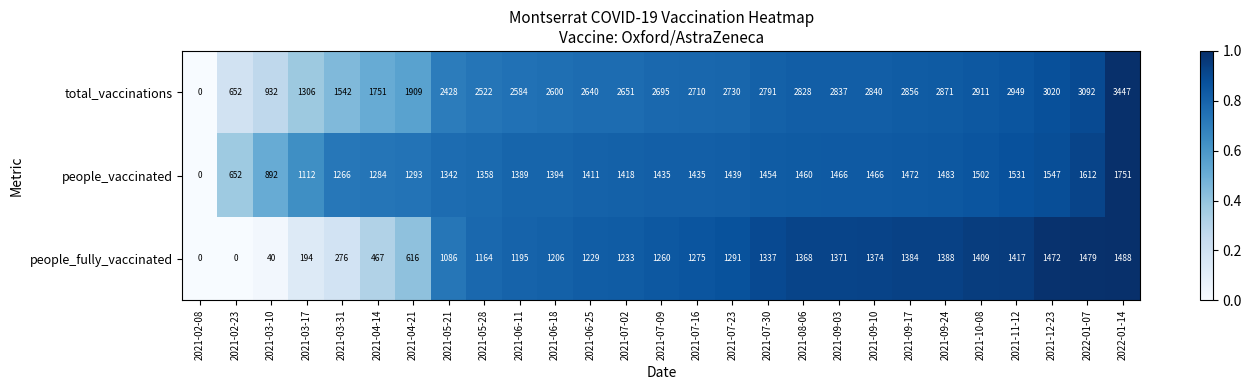

What is the maximum value shown in the chart?

3447